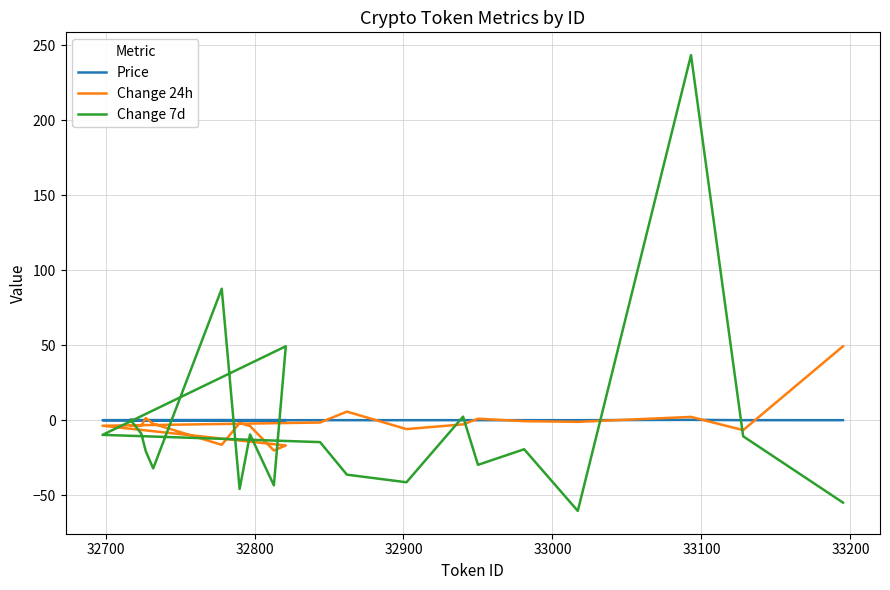

Where do Change 7d and Change 24h first cross each other?

32700 and 32800